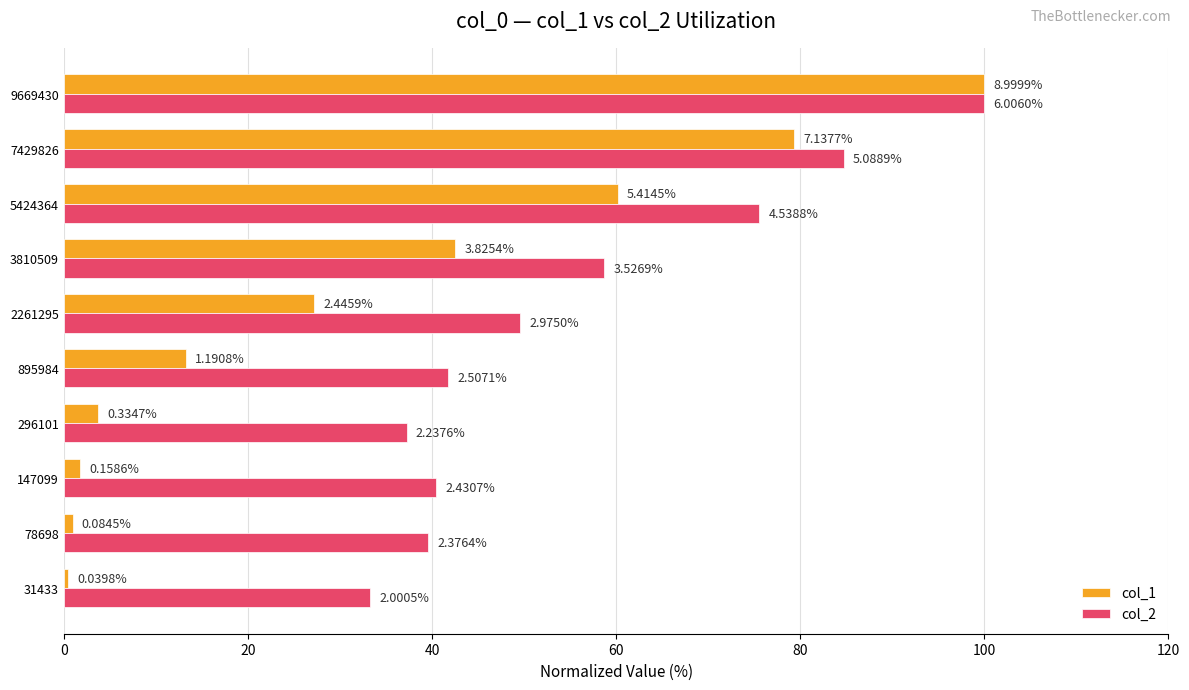

What are all the series names shown in the legend?

col_1, col_2